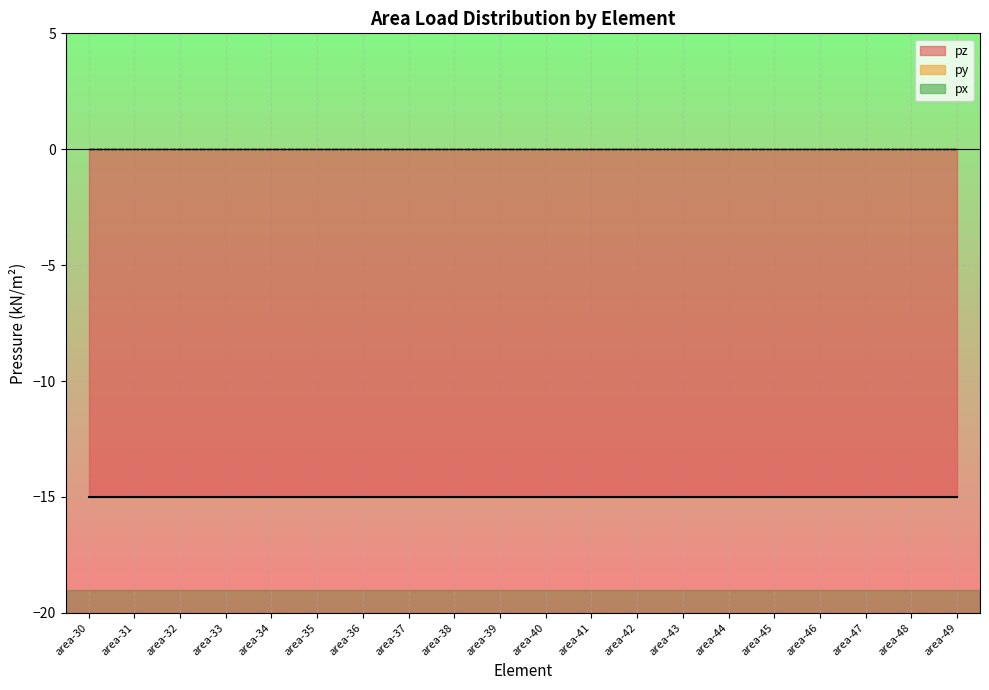

What is the spread (max minus min) of values at area-32?

15